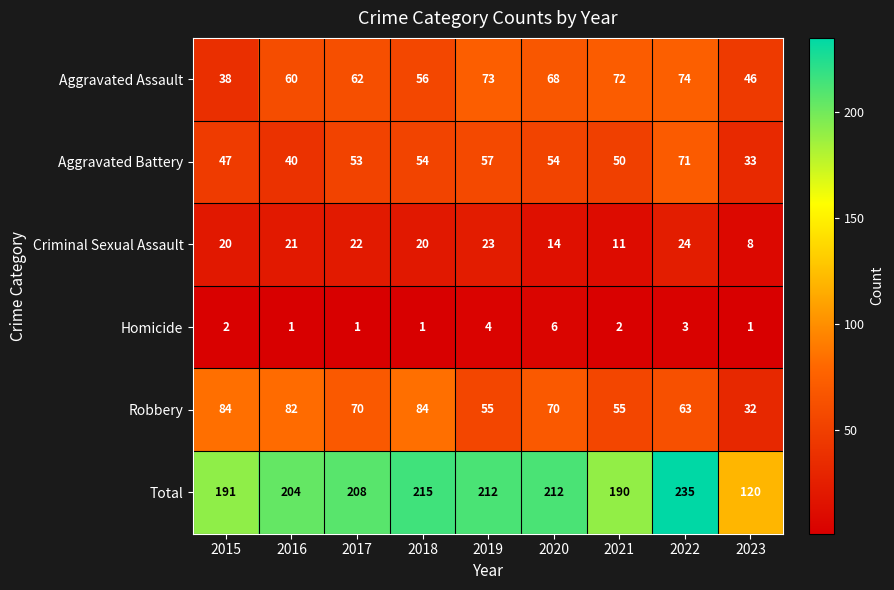

What is the total value across all series at 2015?

382